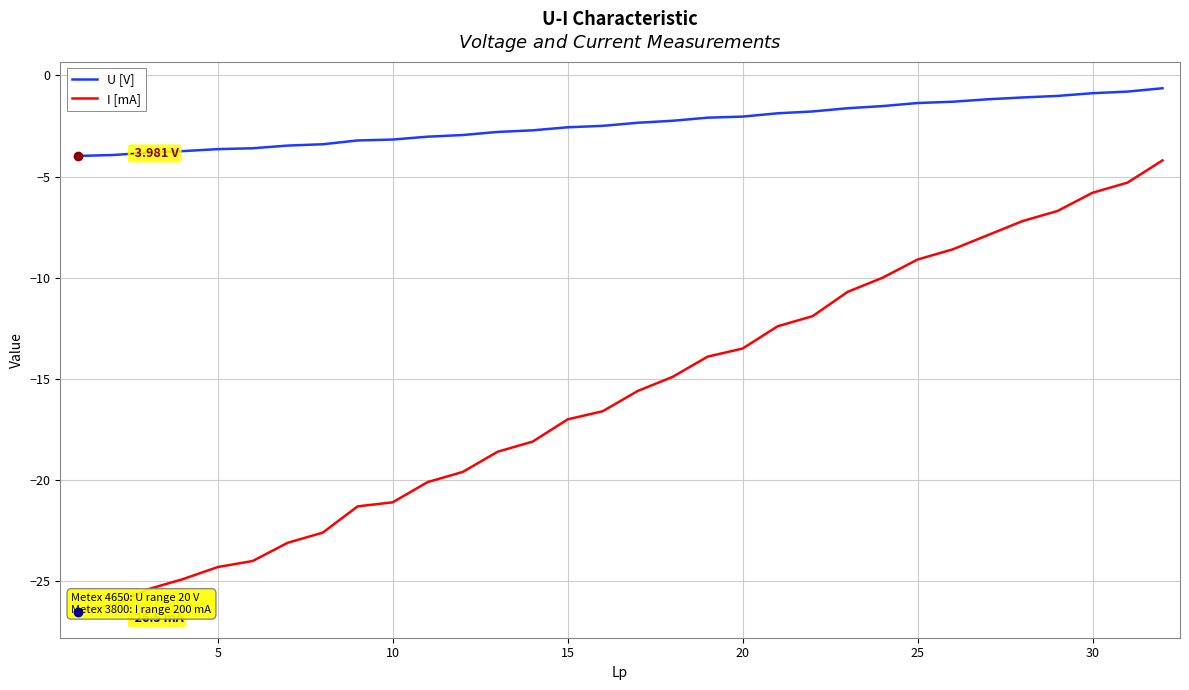

How many lines are shown in the chart?

2